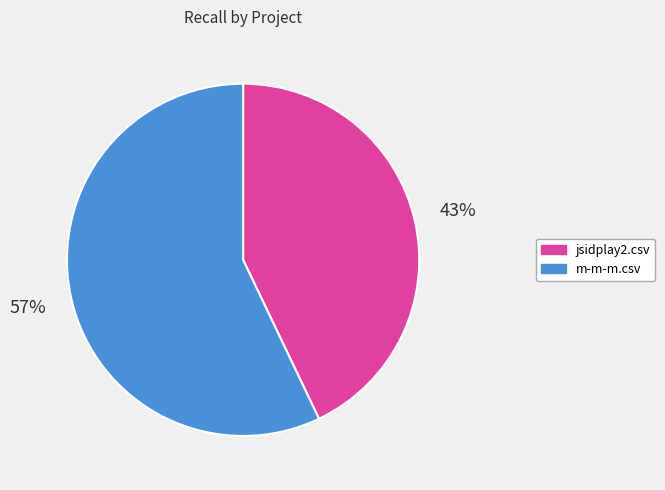

Count the number of slices in the pie.

2